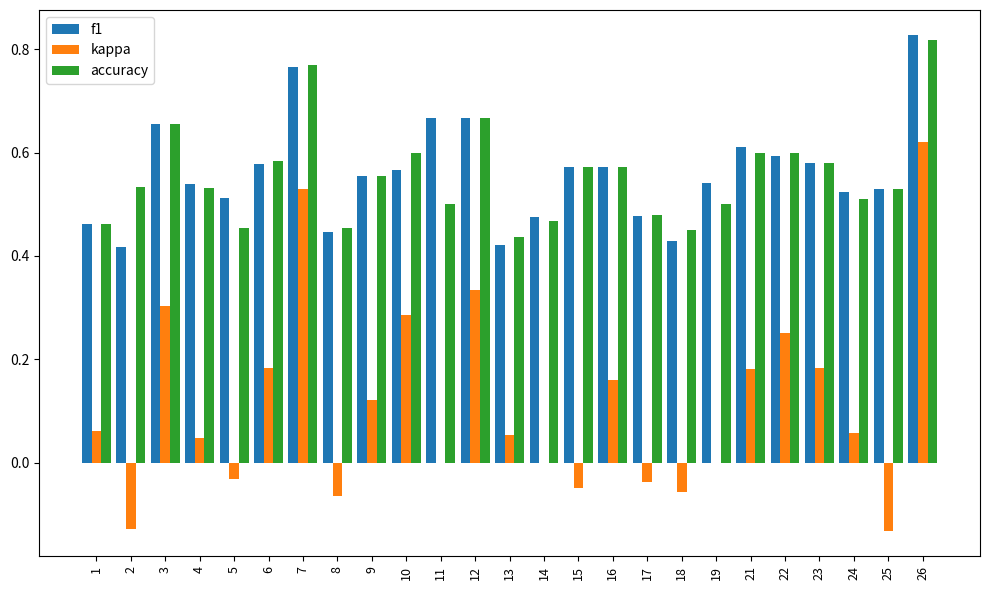

Which series changed the most between 9 and 10?

kappa